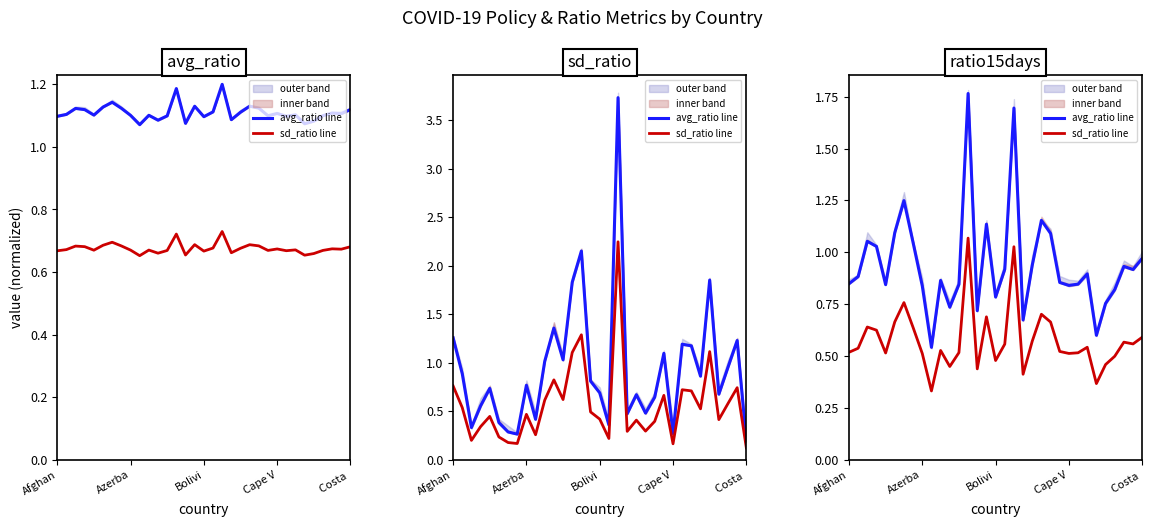

True or false: avg_ratio line and sd_ratio line intersect in this chart.

False